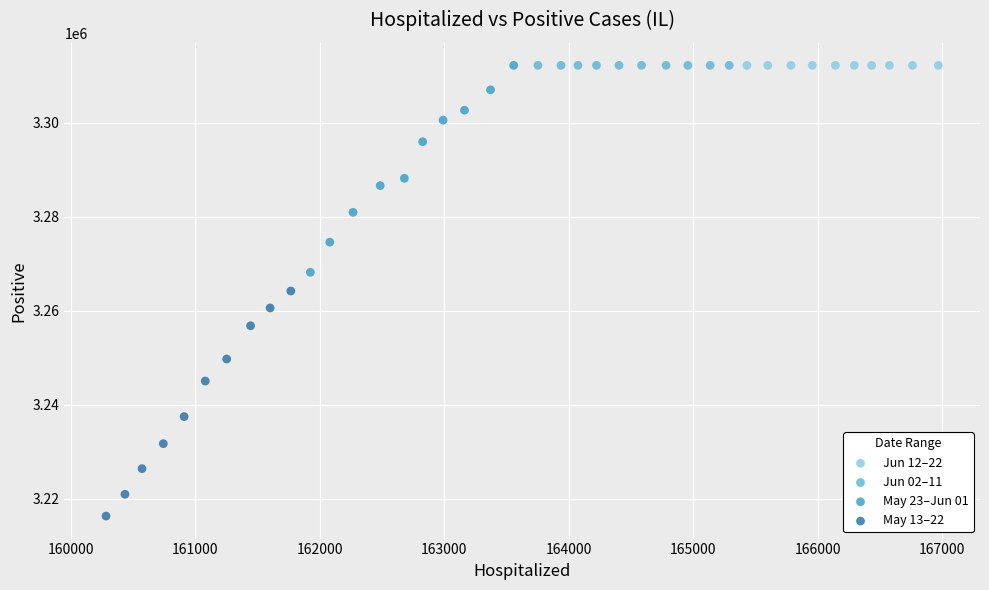

Which series reaches the minimum Y coordinate?

May 13–22